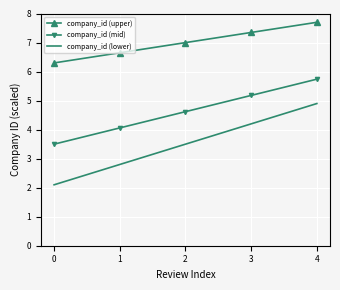

Reading right to left, what are all the values shown in this chart?

company_id (upper): 7.7	7.3	7.0	6.6	6.3
company_id (mid): 5.7	5.2	4.6	4.1	3.5
company_id (lower): 4.9	4.2	3.5	2.8	2.1